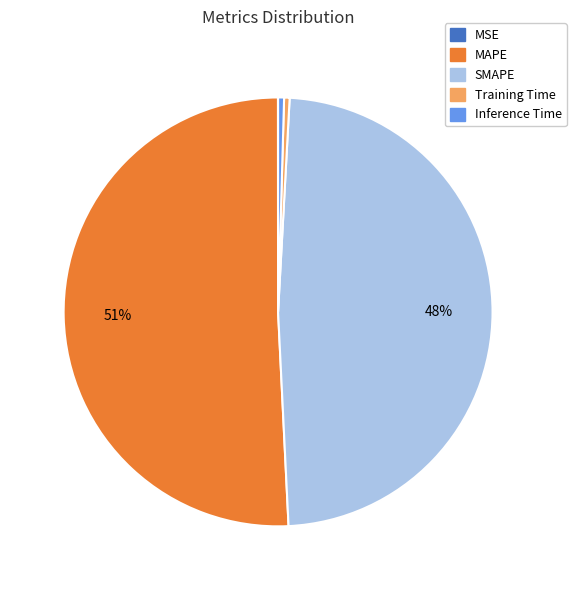

Which slice represents more than half of the pie?

MAPE